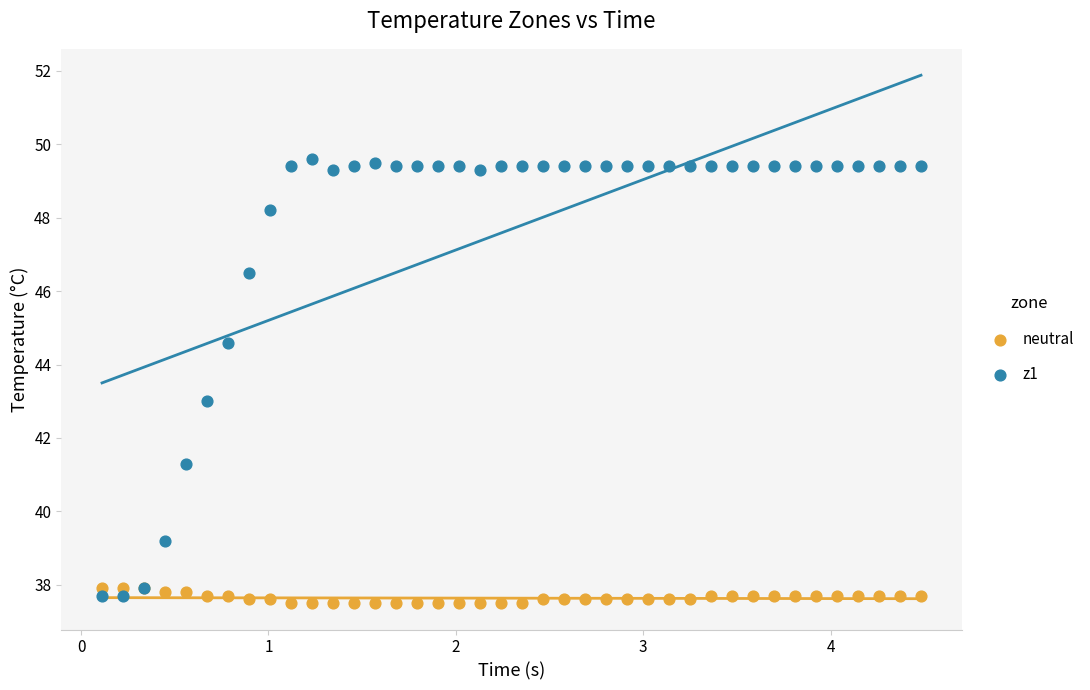

What is the X range (max minus min) for the scatter plot?

4.4